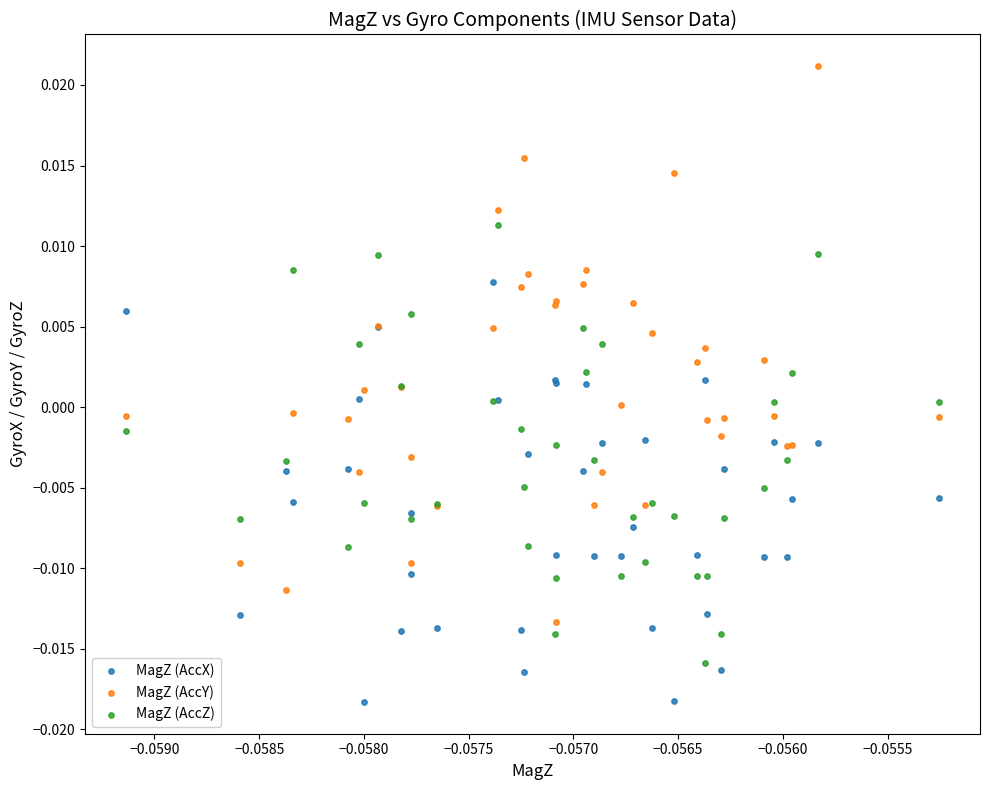

Which series contains the highest Y value?

MagZ (AccY)